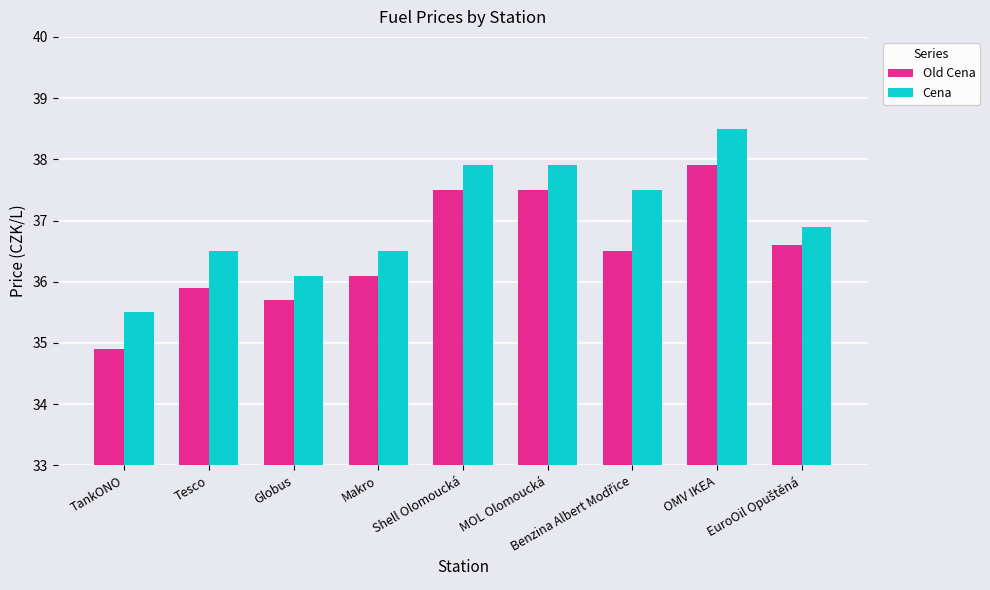

Which label corresponds to the smallest value in the chart?

TankONO